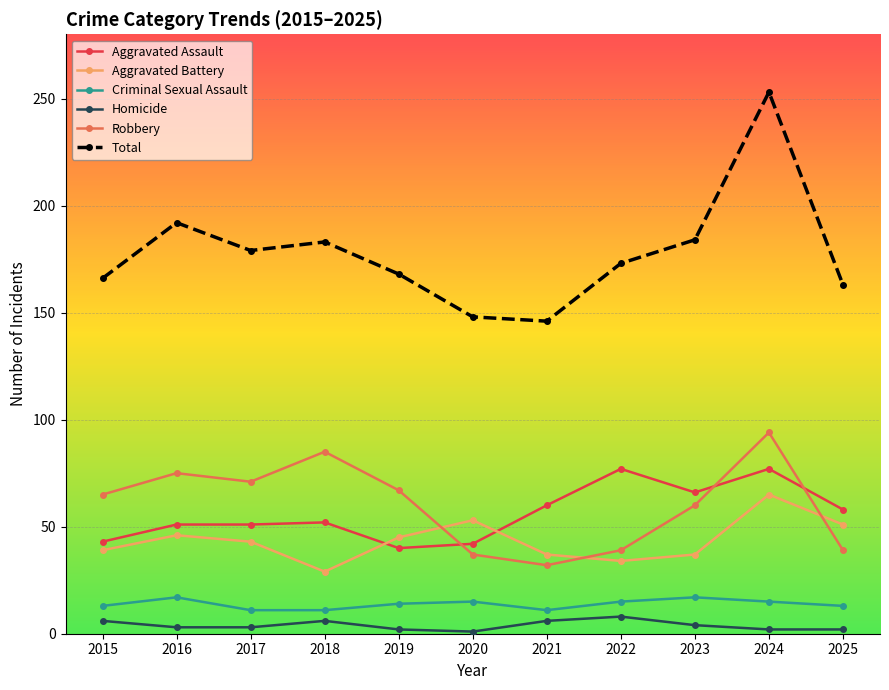

What is the minimum value for Aggravated Battery?

29